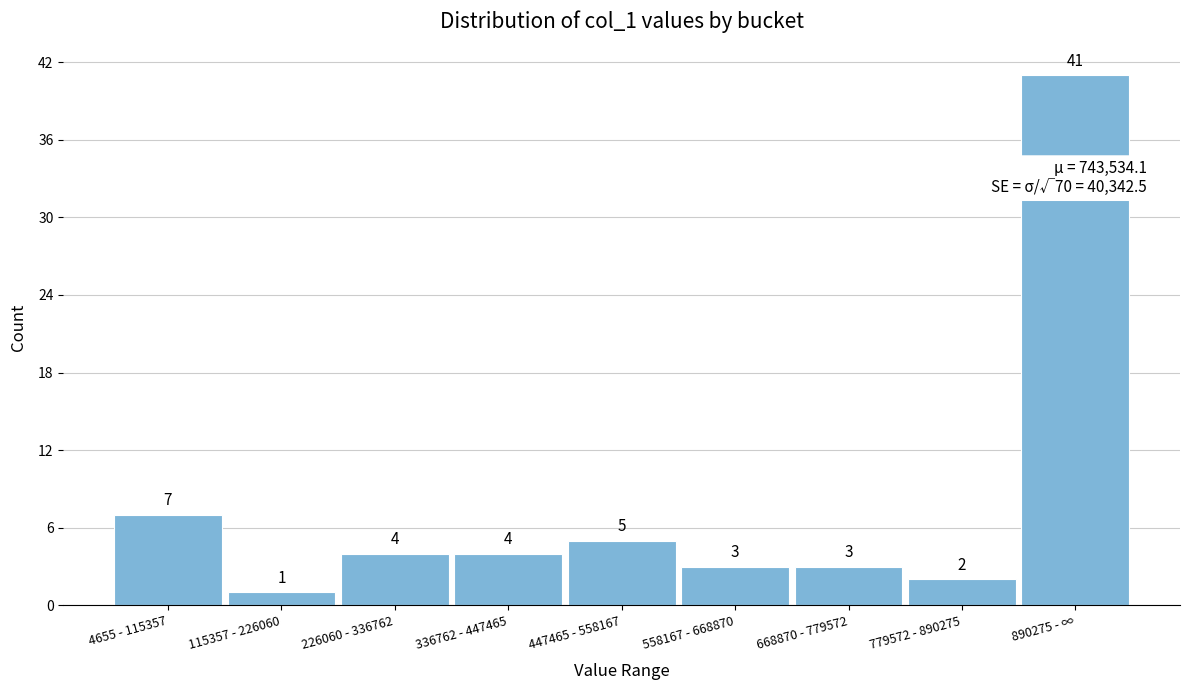

Reading right to left, list all the values displayed in this chart.

41	2	3	3	5	4	4	1	7